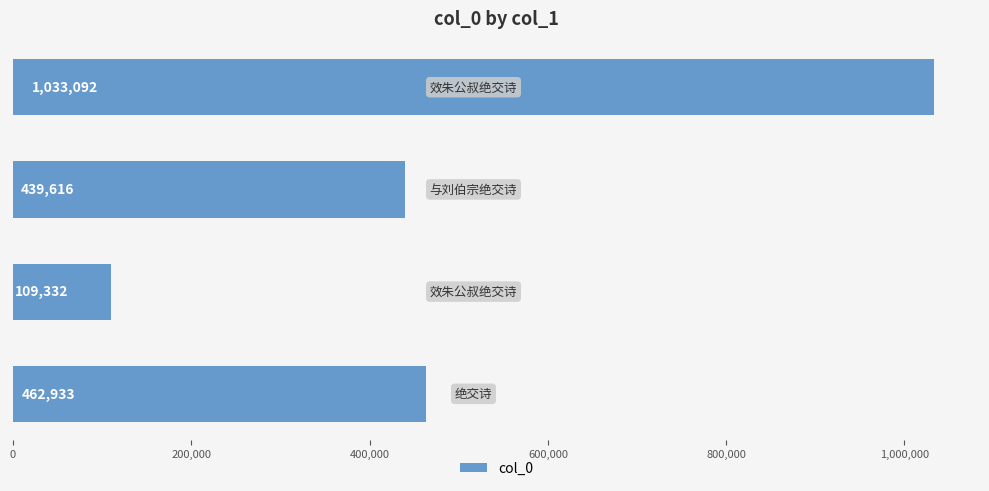

What is the difference between the maximum and minimum values?

923760